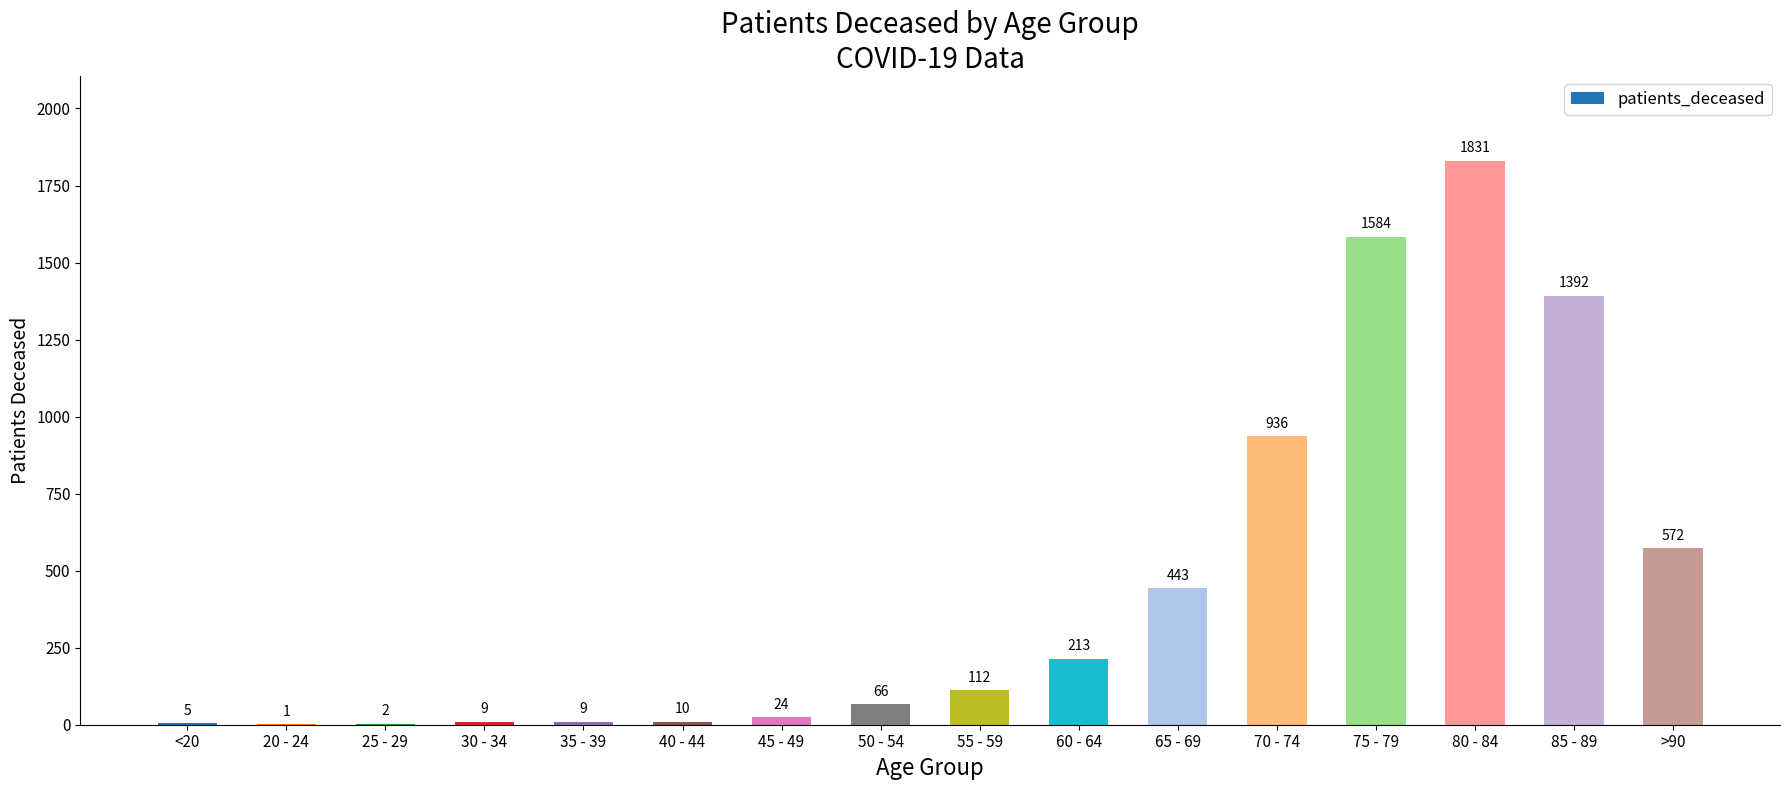

What is the sum of the values at <20 and 55 - 59?

117